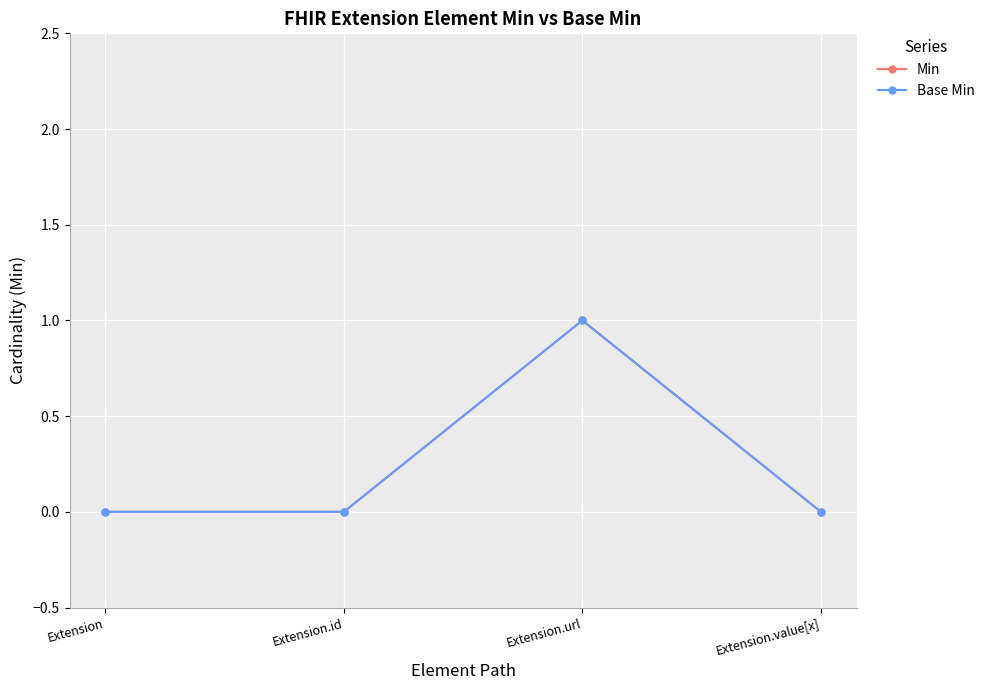

Is it true that Base Min equals 0 at Extension.value[x]?

True